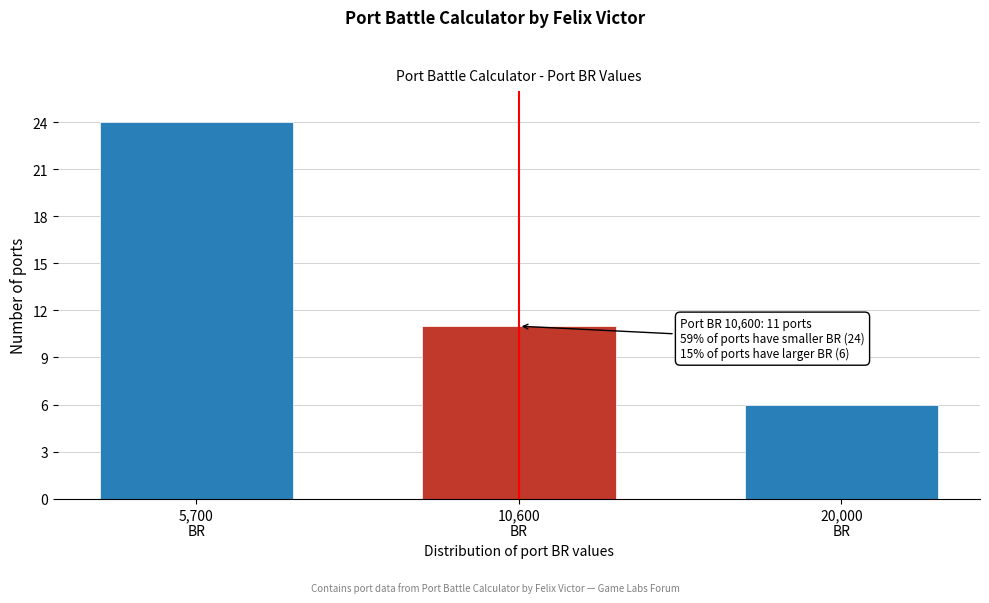

Reading left to right, extract all data points from this chart.

24	11	6